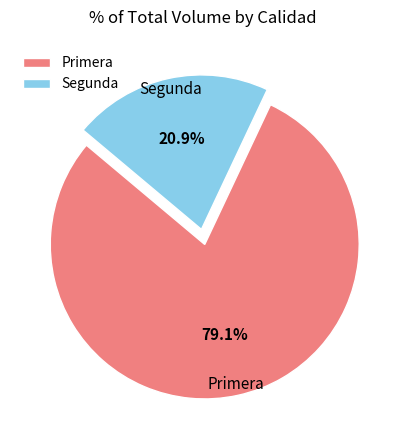

The Segunda slice represents 21% of the pie. True or false?

True